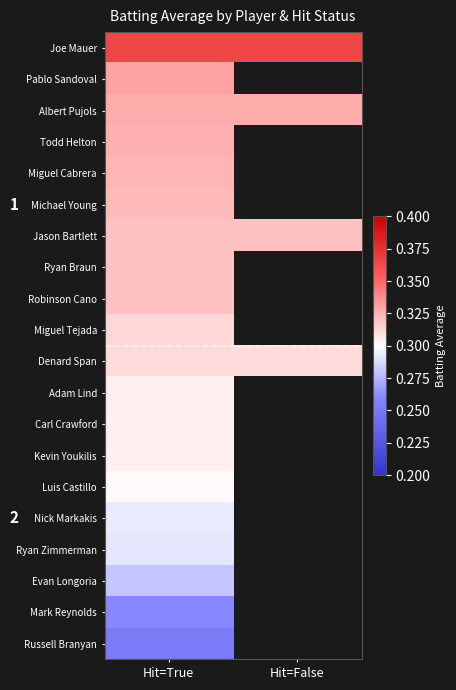

At which category is the sum across all series the highest?

Hit=True